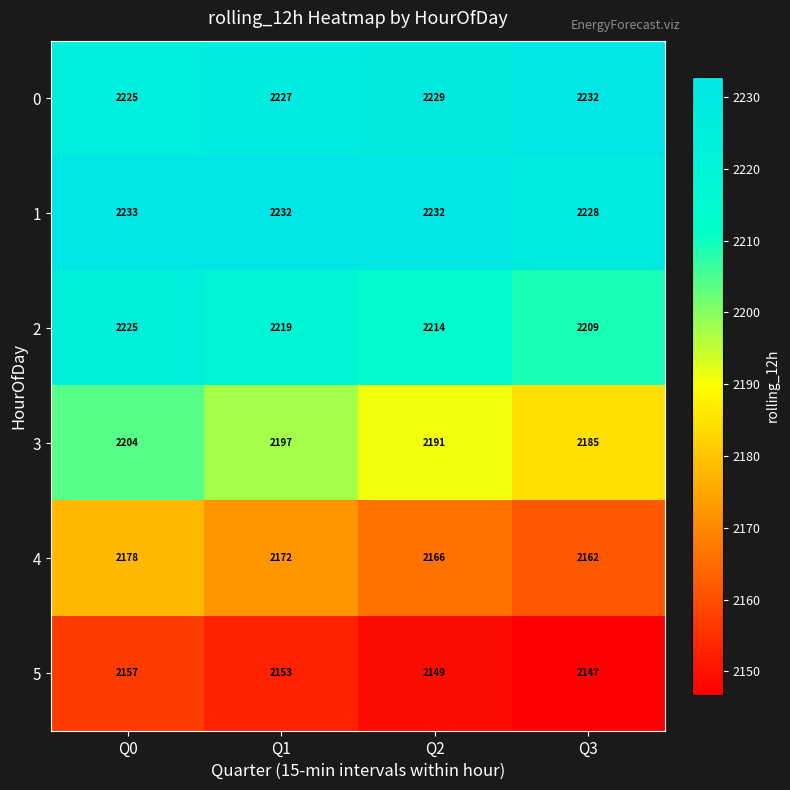

Reading right to left, what are all the values shown in this chart?

0: Q3=2232	Q2=2229	Q1=2227	Q0=2225
1: Q3=2228	Q2=2232	Q1=2232	Q0=2233
2: Q3=2209	Q2=2214	Q1=2219	Q0=2225
3: Q3=2185	Q2=2191	Q1=2197	Q0=2204
4: Q3=2162	Q2=2166	Q1=2172	Q0=2178
5: Q3=2147	Q2=2149	Q1=2153	Q0=2157